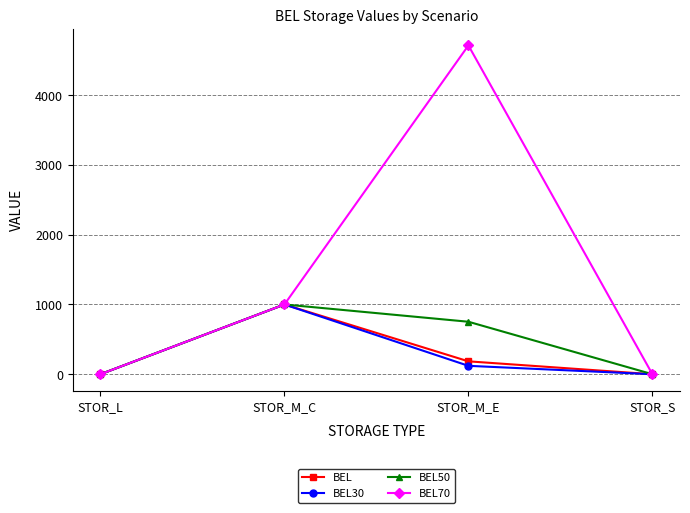

At which label is BEL70 closest to 2356?

STOR_M_C